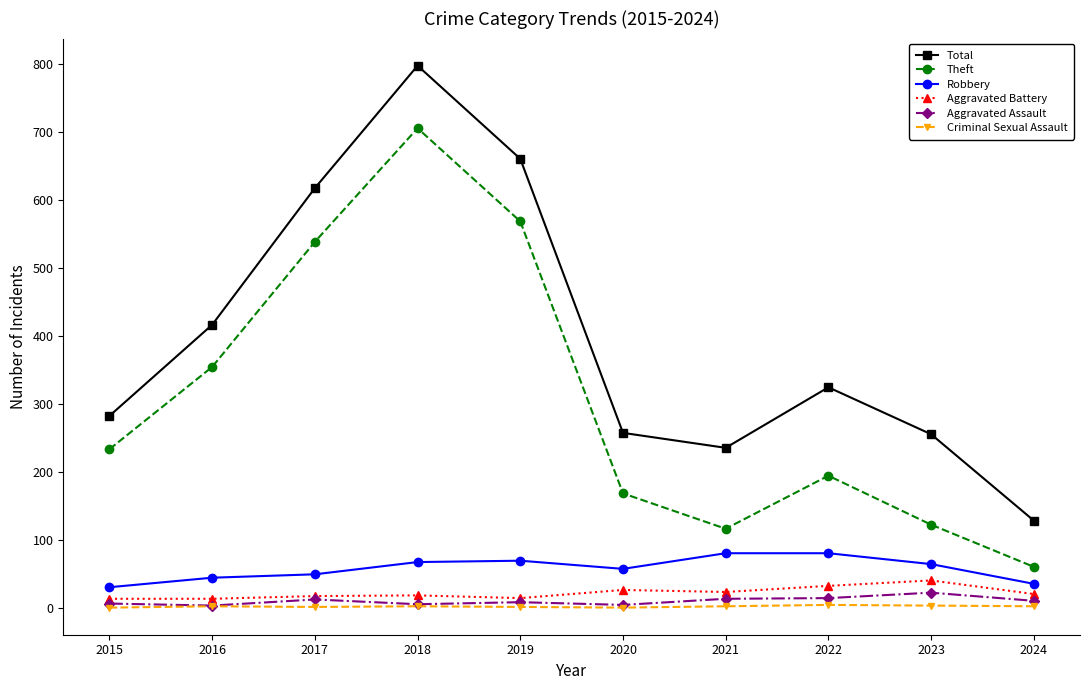

At 2023, list the series in order from largest to smallest.

Total, Theft, Robbery, Aggravated Battery, Aggravated Assault, Criminal Sexual Assault